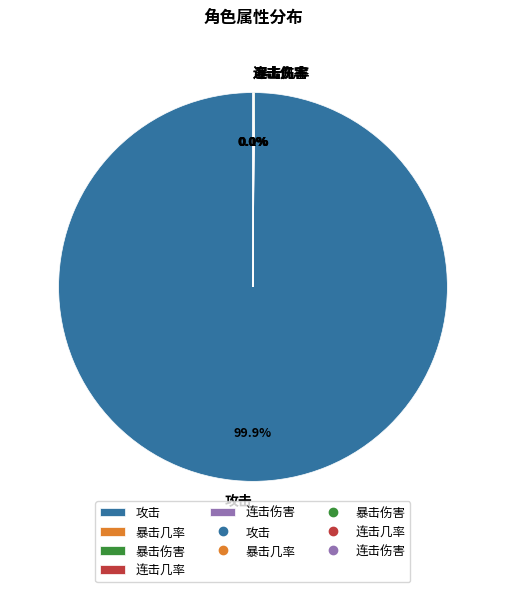

Which category has the biggest portion of the pie?

攻击